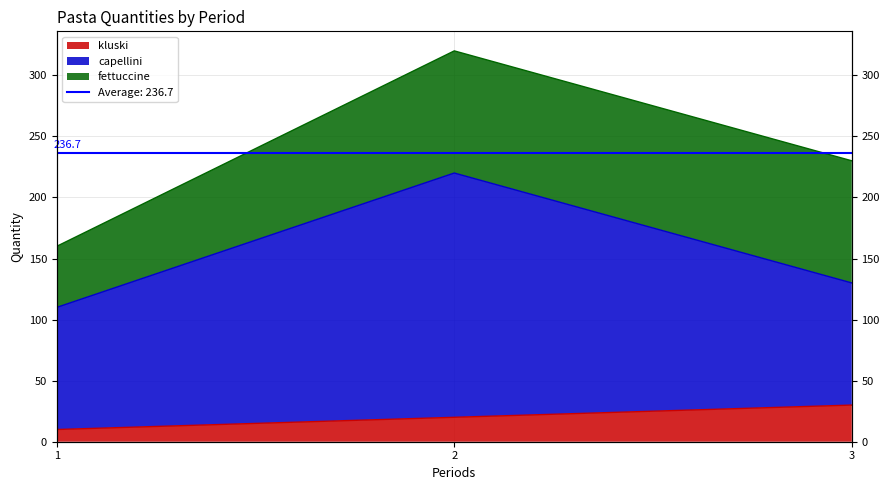

What is the sum of all kluski values?

60